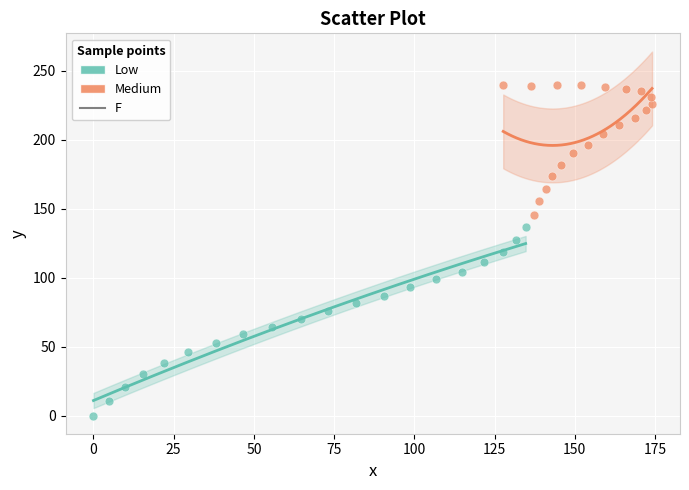

Which series has the largest Y range (max minus min)?

Low